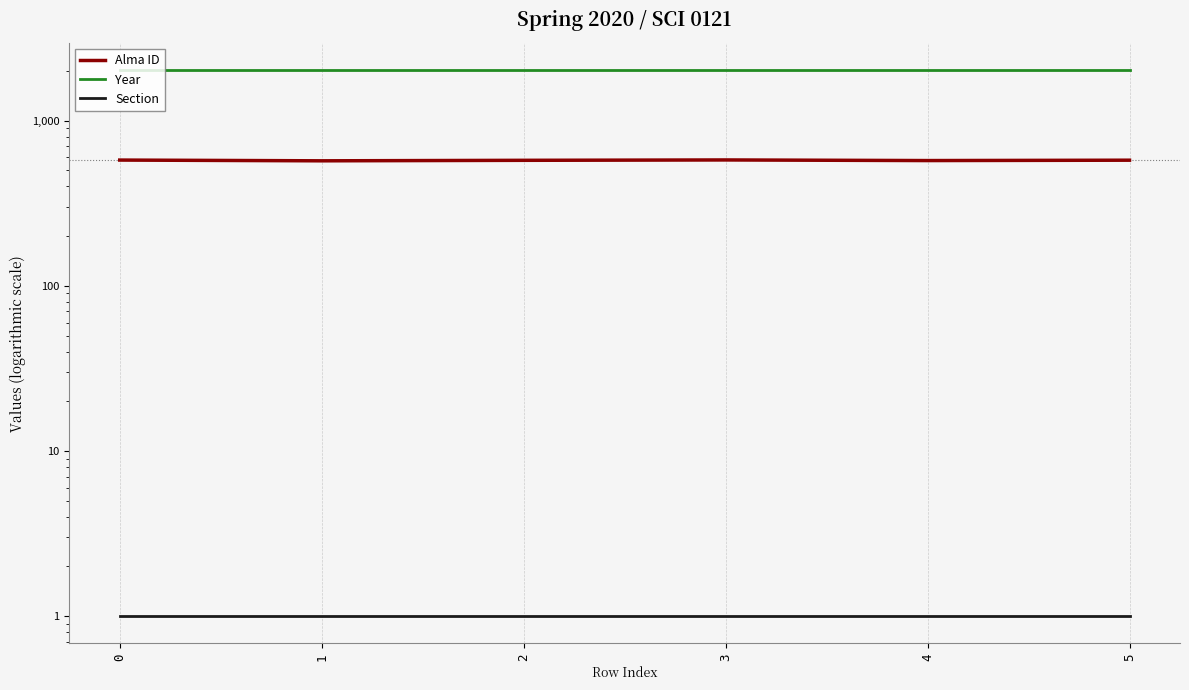

Reading right to left, what are all the values shown in this chart?

Alma ID: 5=577	4=574	3=579	2=576	1=572	0=578
Year: 5=2020	4=2020	3=2020	2=2020	1=2020	0=2020
Section: 5=1	4=1	3=1	2=1	1=1	0=1